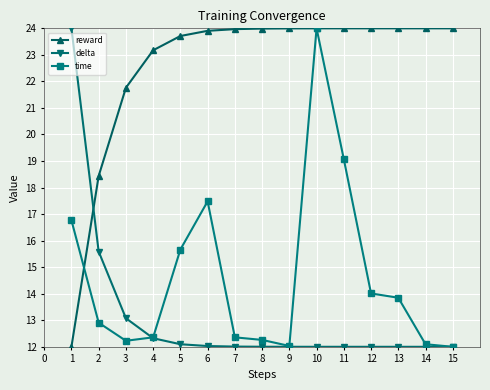

At which label is reward closest to 18?

2